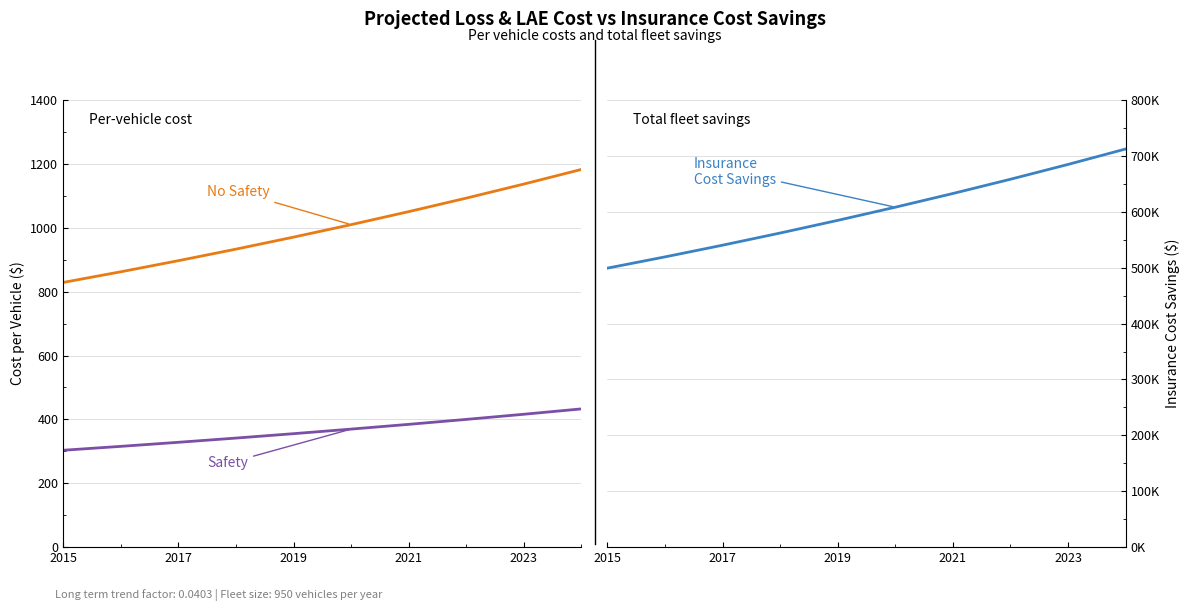

How many lines are shown in the chart?

3